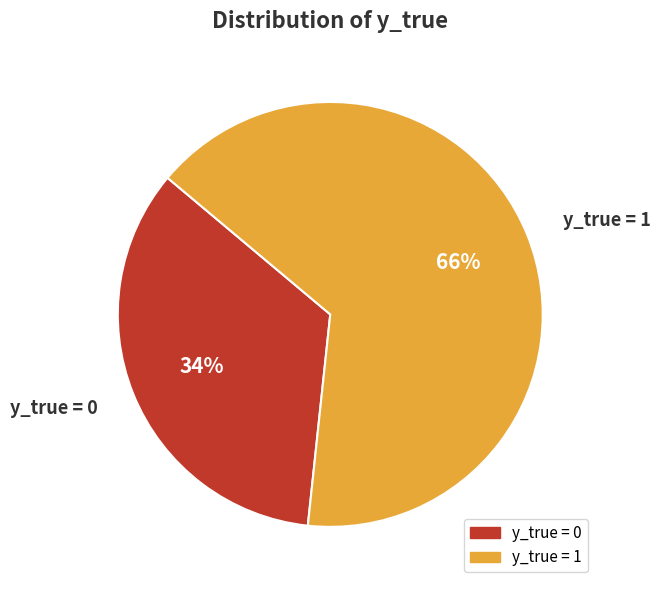

Count the number of slices in the pie.

2